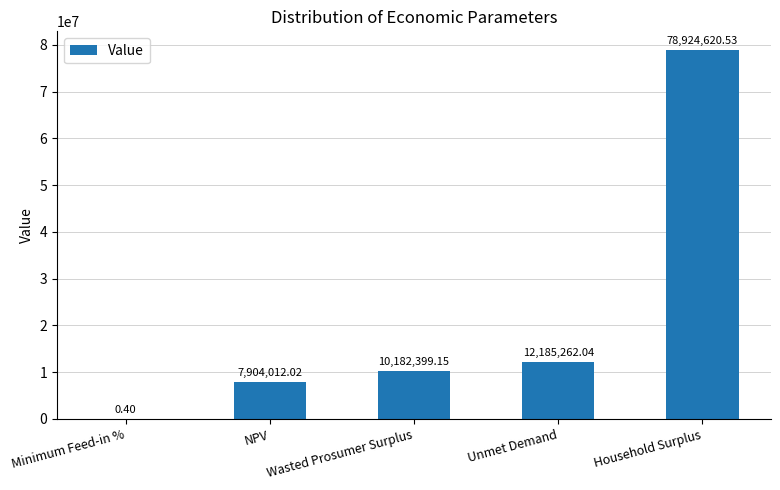

At which label does the data first exceed 10182399?

Wasted Prosumer Surplus